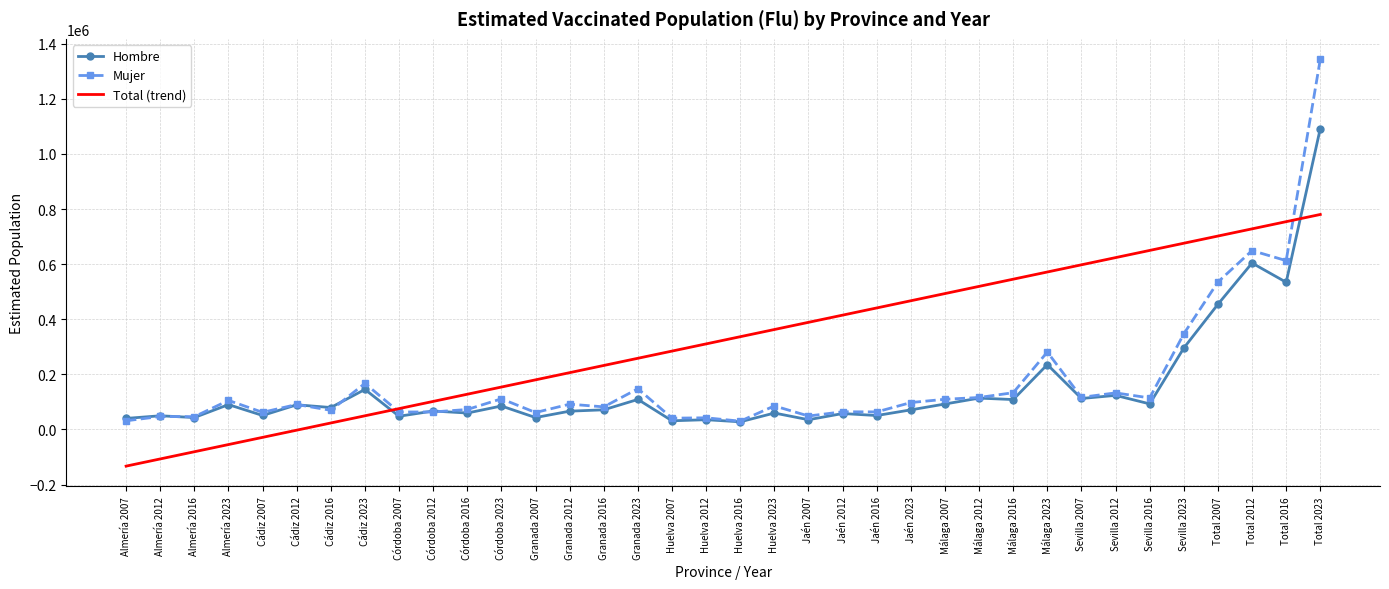

Which series changed the most between Córdoba 2016 and Total 2007?

Total (trend)